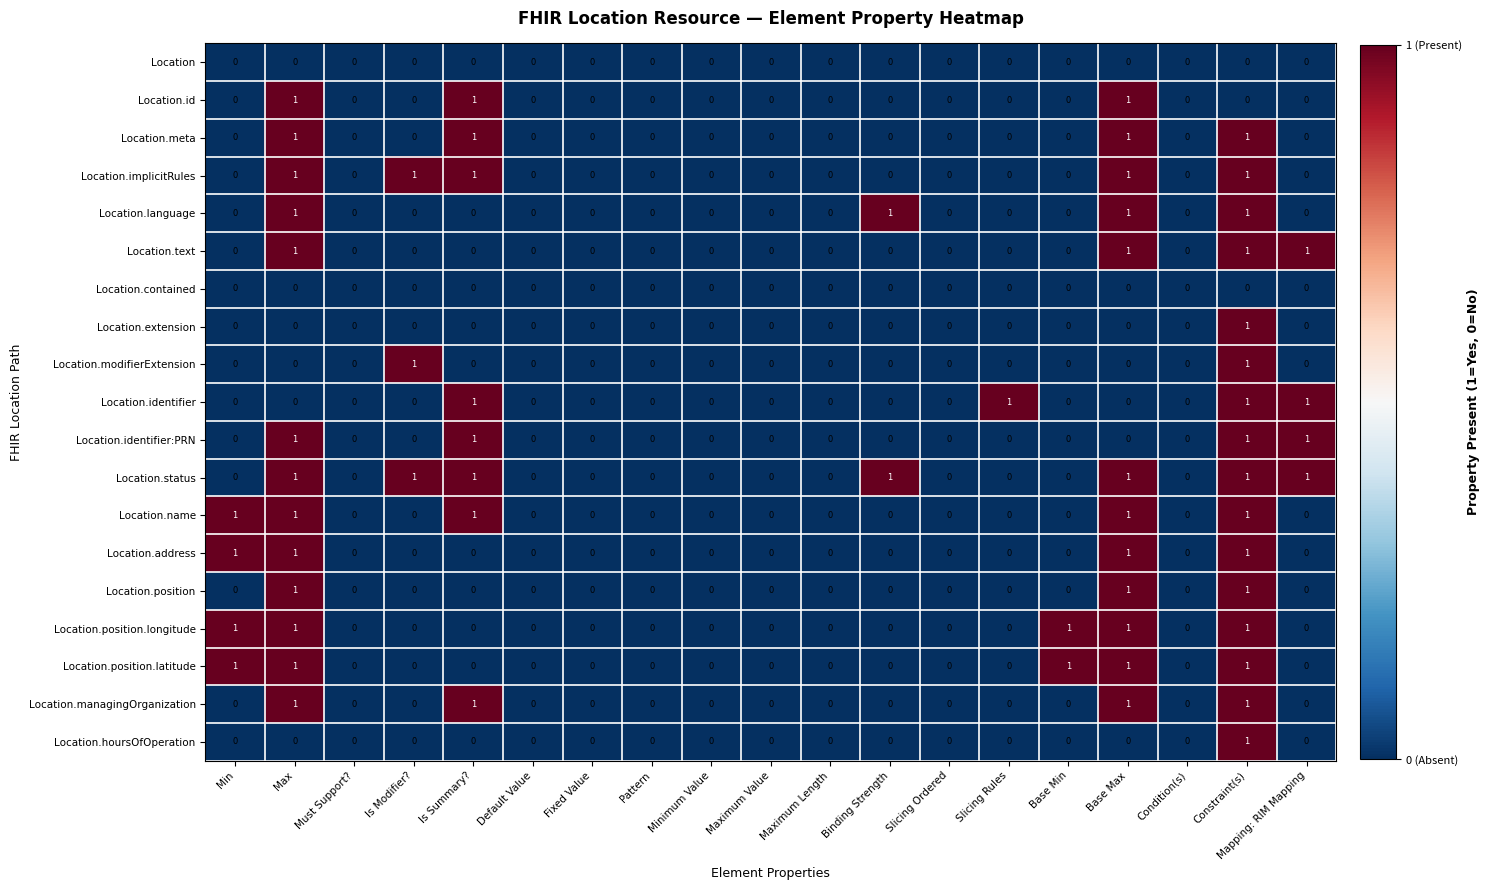

At which category is the sum across all series the highest?

Constraint(s)